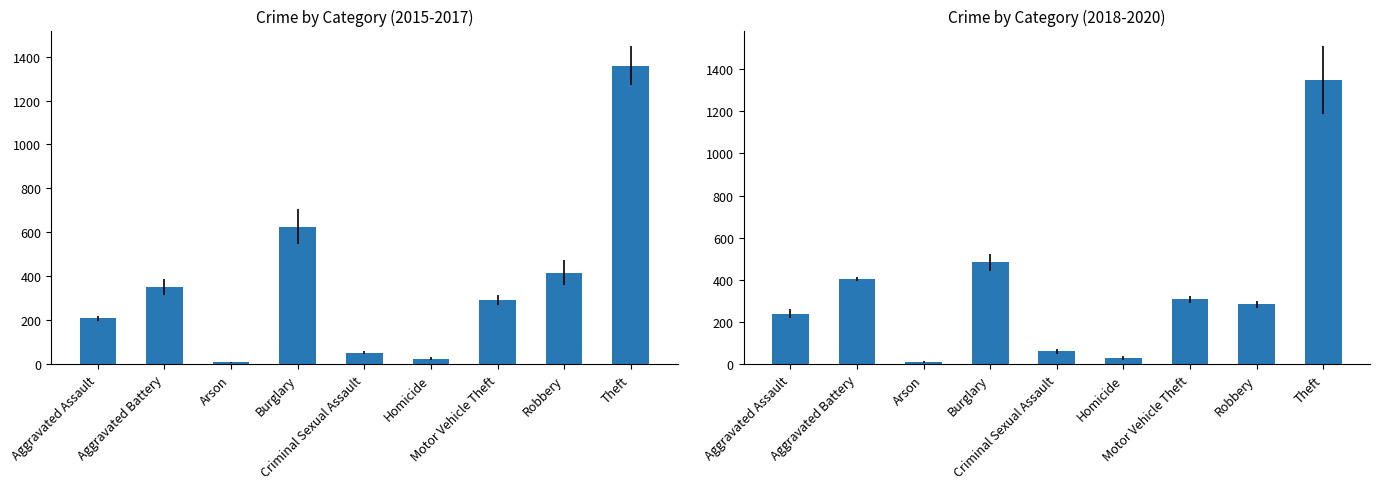

Reading left to right, extract all data points from this chart.

2015: Aggravated Assault=194	Aggravated Battery=316	Arson=9	Burglary=738	Criminal Sexual Assault=46	Homicide=15	Motor Vehicle Theft=263	Robbery=337	Theft=1474
2016: Aggravated Assault=206	Aggravated Battery=336	Arson=7	Burglary=576	Criminal Sexual Assault=50	Homicide=26	Motor Vehicle Theft=304	Robbery=454	Theft=1259
2017: Aggravated Assault=225	Aggravated Battery=400	Arson=10	Burglary=562	Criminal Sexual Assault=62	Homicide=33	Motor Vehicle Theft=312	Robbery=460	Theft=1339
2018: Aggravated Assault=225	Aggravated Battery=389	Arson=7	Burglary=506	Criminal Sexual Assault=59	Homicide=25	Motor Vehicle Theft=298	Robbery=301	Theft=1461
2019: Aggravated Assault=223	Aggravated Battery=407	Arson=12	Burglary=517	Criminal Sexual Assault=77	Homicide=22	Motor Vehicle Theft=290	Robbery=287	Theft=1459
2020: Aggravated Assault=273	Aggravated Battery=416	Arson=17	Burglary=425	Criminal Sexual Assault=48	Homicide=41	Motor Vehicle Theft=333	Robbery=263	Theft=1120